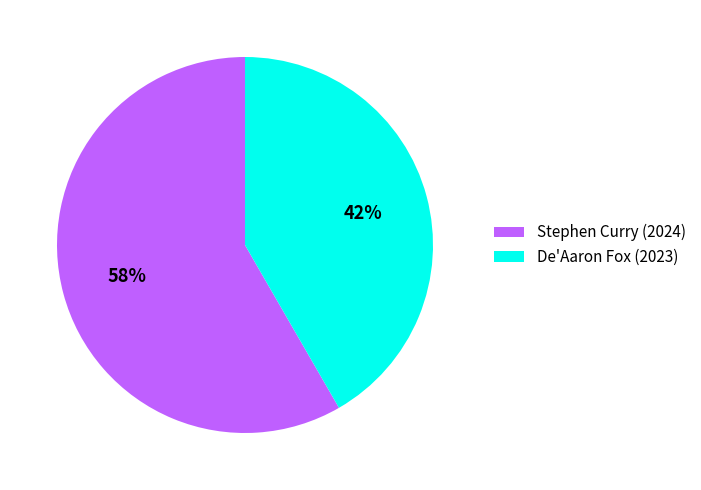

Is there a majority slice in this chart?

Yes